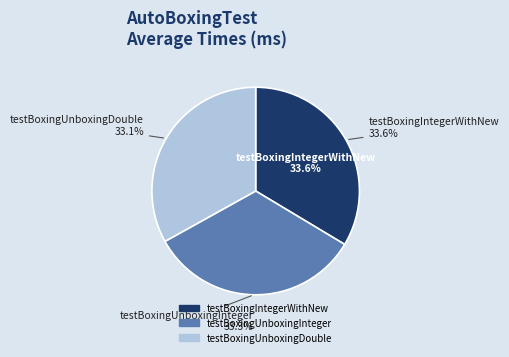

What is the total percentage of testBoxingUnboxingDouble and testBoxingUnboxingInteger?

66.4%